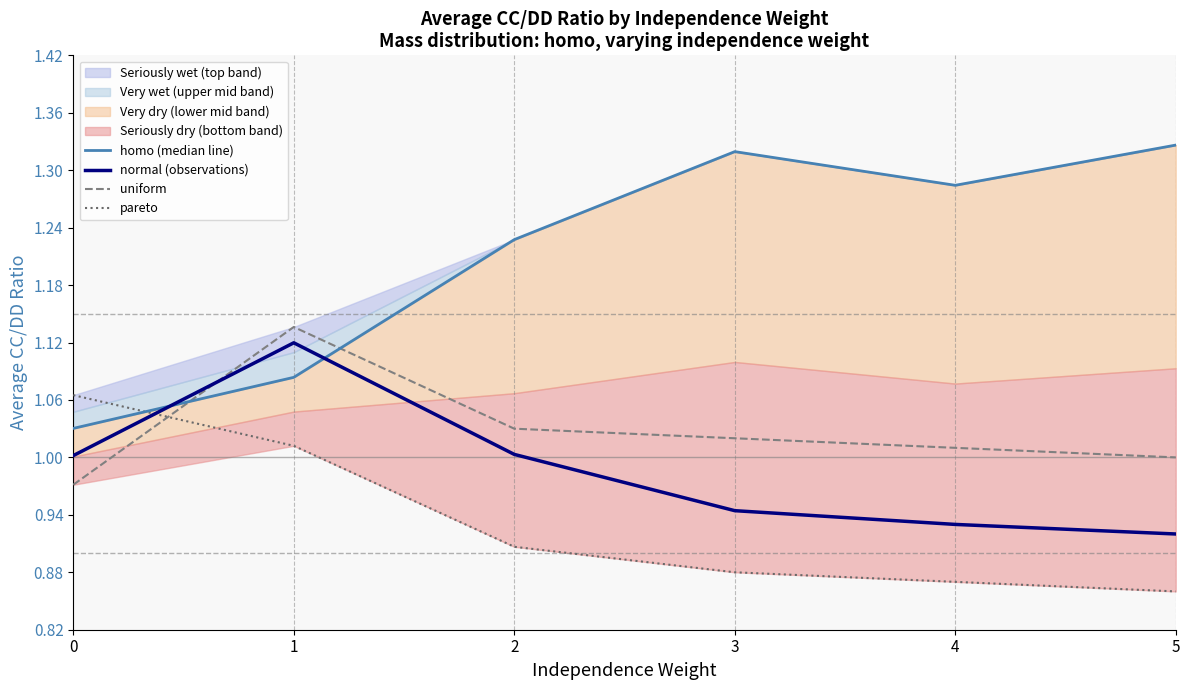

Which series ends up on top after the final intersection of pareto and normal (observations)?

normal (observations)